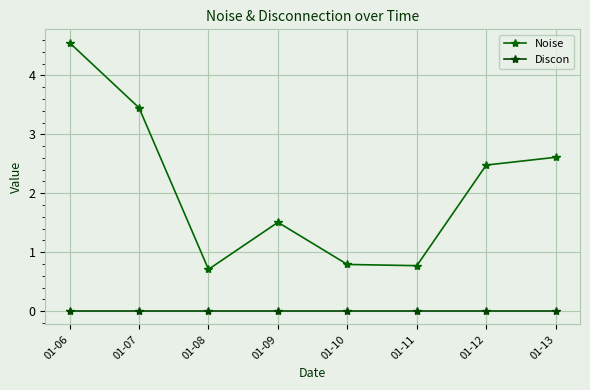

At which label does Discon reach its minimum?

01-06